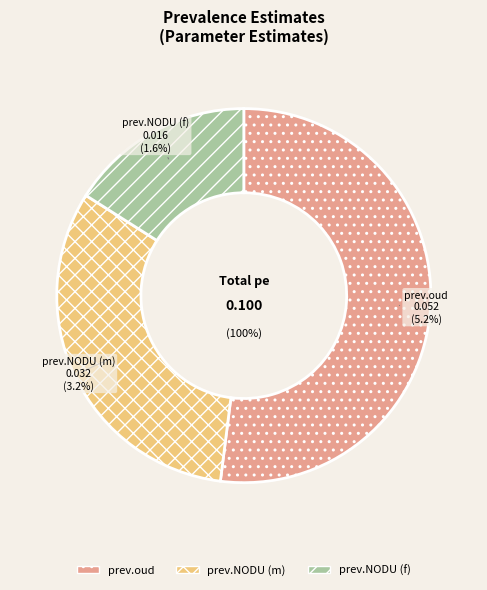

Does prev.NODU (m) account for over 50% of the chart?

No